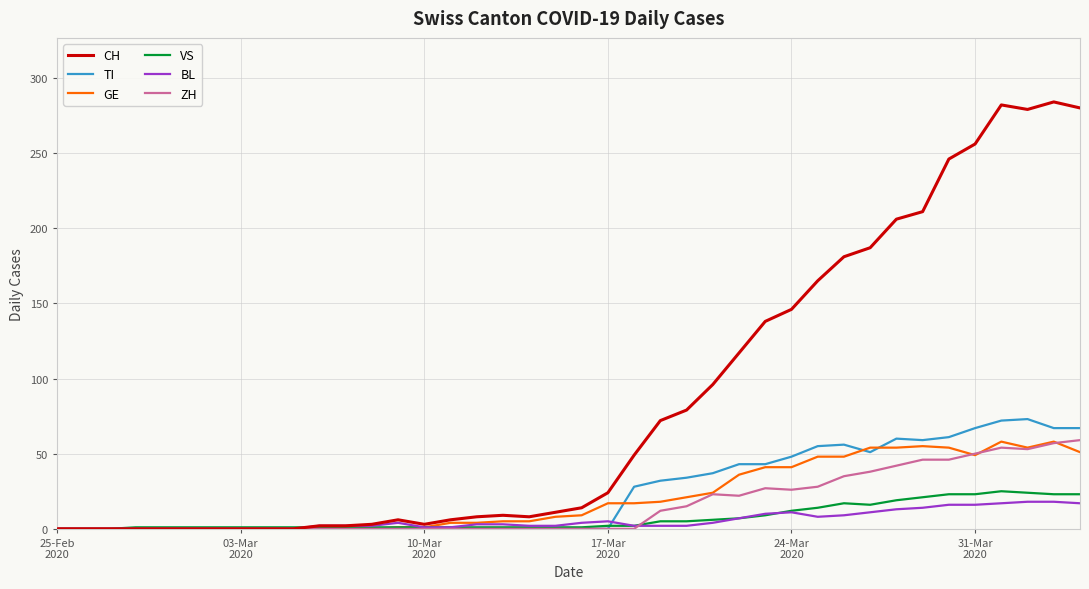

Which series has the largest total across all categories?

CH